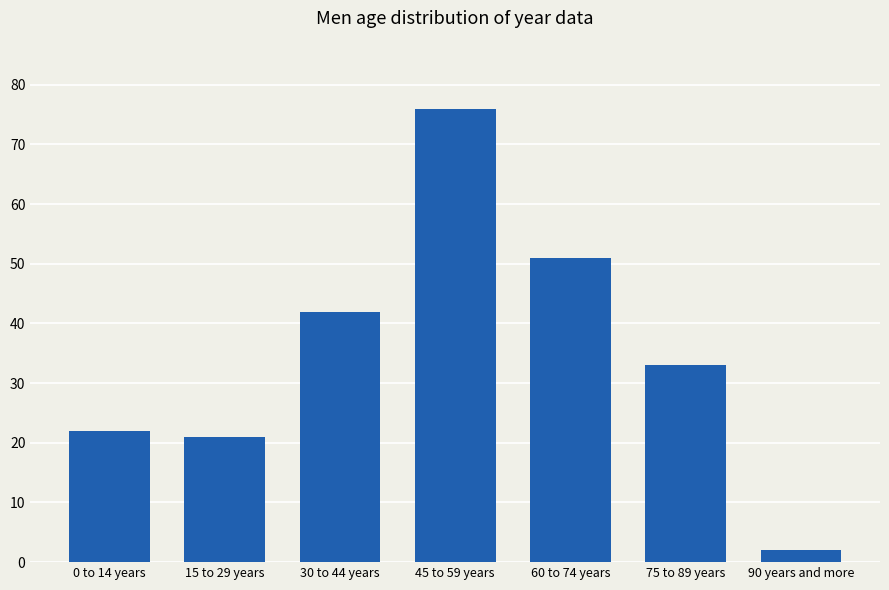

Reading left to right, extract all data points from this chart.

22	21	42	76	51	33	2